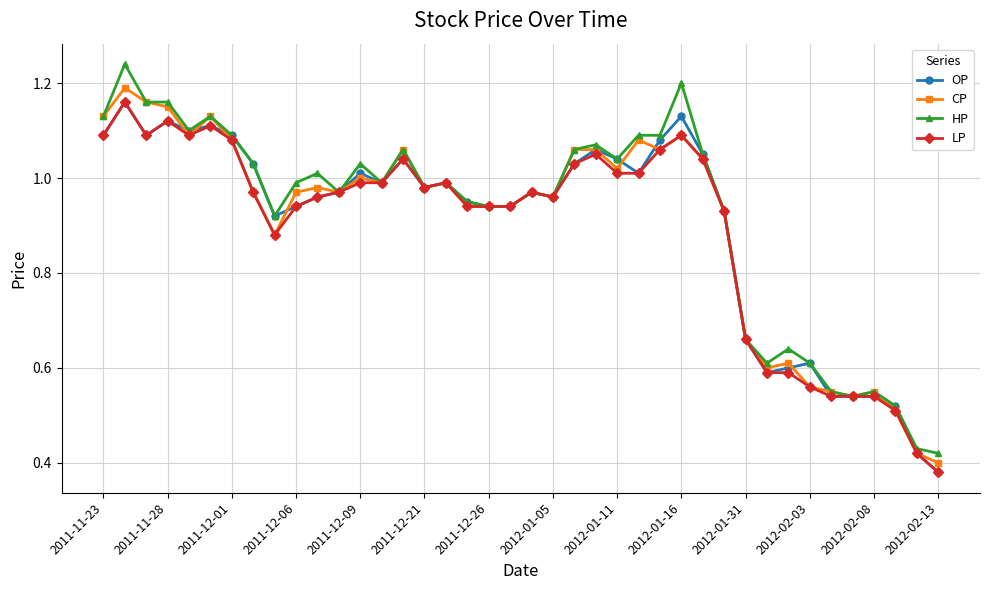

Is this an area chart (filled region under the line)?

No